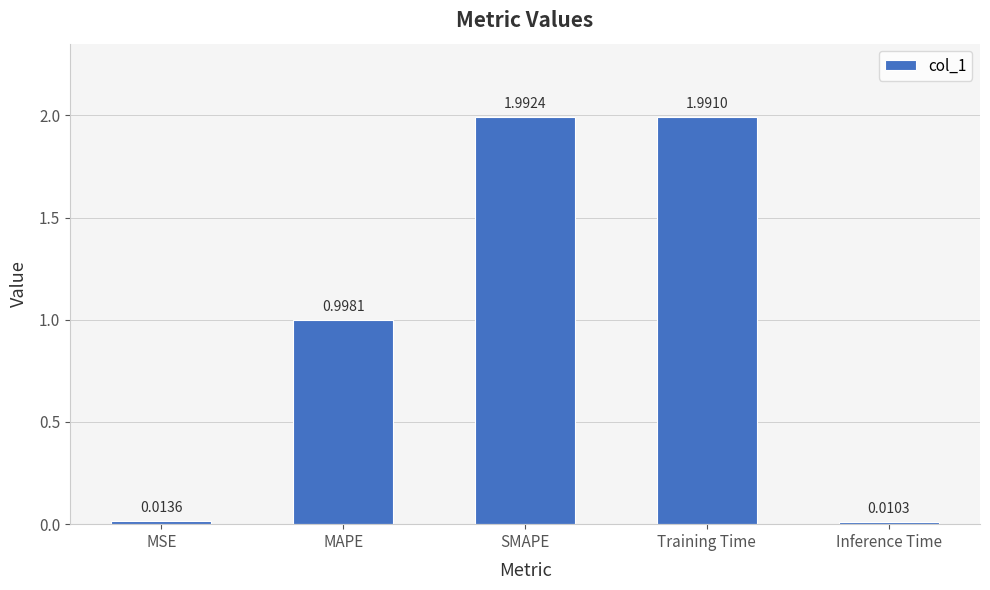

What is the value of the 4th bar from the left?

2.0